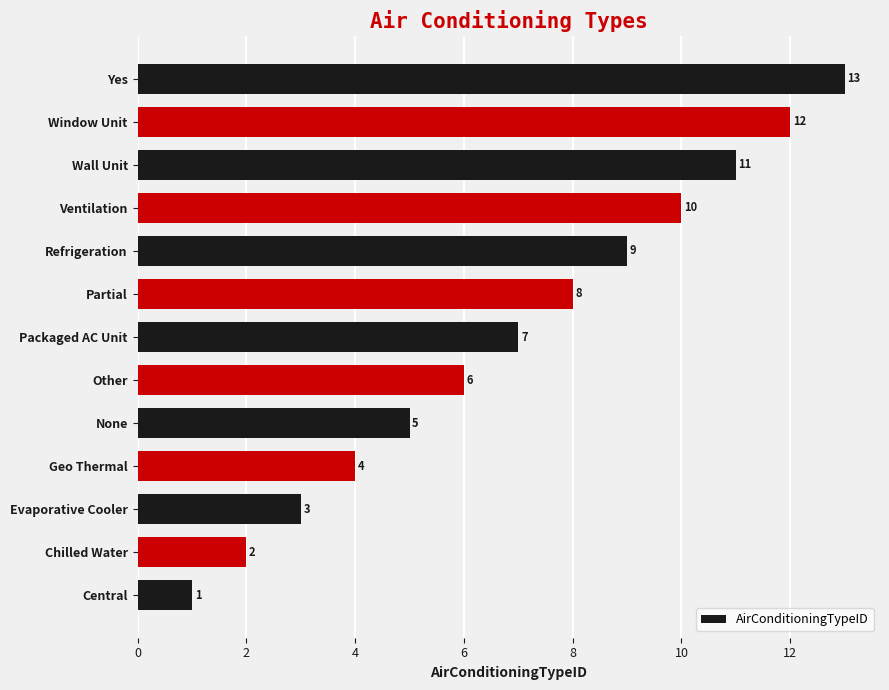

Rank the categories by value from lowest to highest.

Central, Chilled Water, Evaporative Cooler, Geo Thermal, None, Other, Packaged AC Unit, Partial, Refrigeration, Ventilation, Wall Unit, Window Unit, Yes